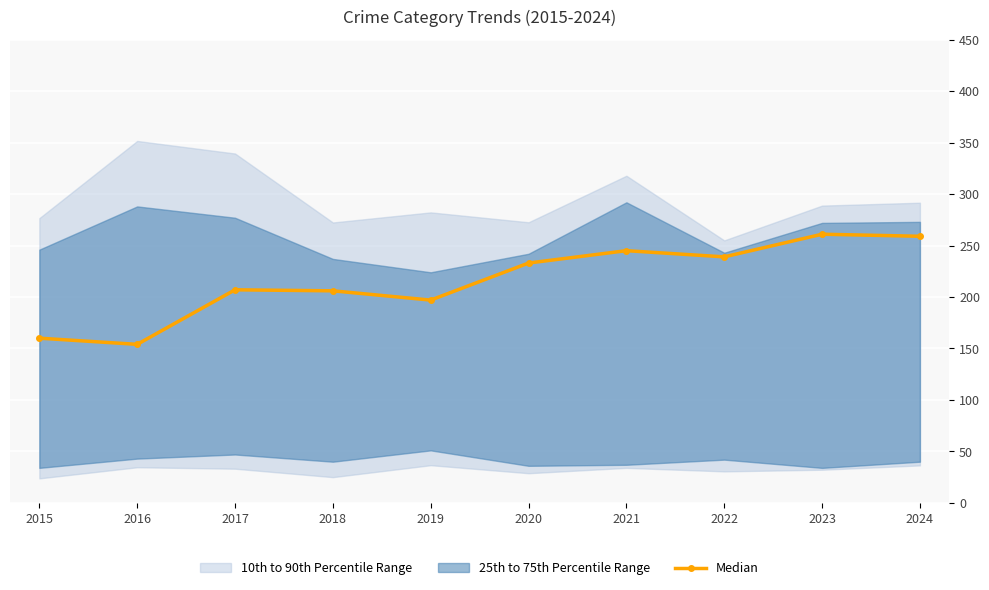

What is the value of the 9th point from the left?

261